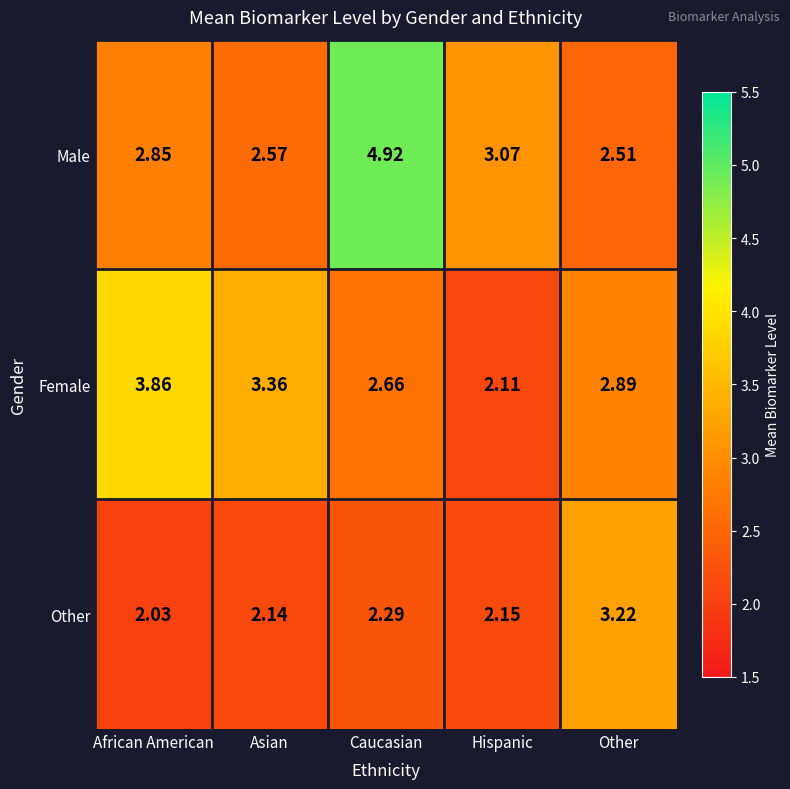

Which label corresponds to the largest value in the chart?

Caucasian